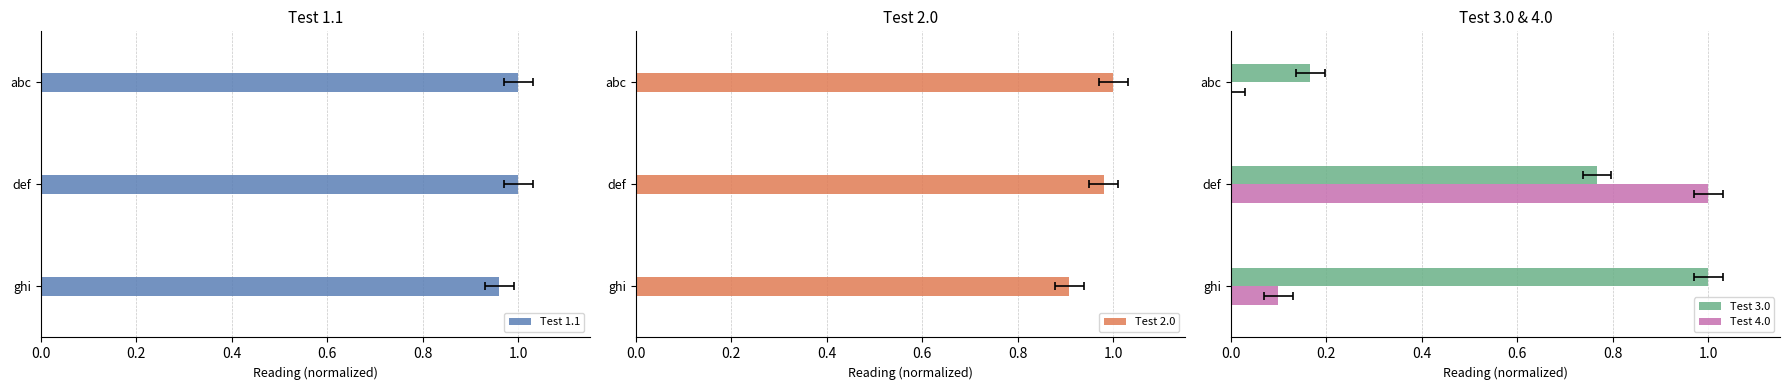

The value of Test 1.1 at 0.0 is 1.3. True or false?

False